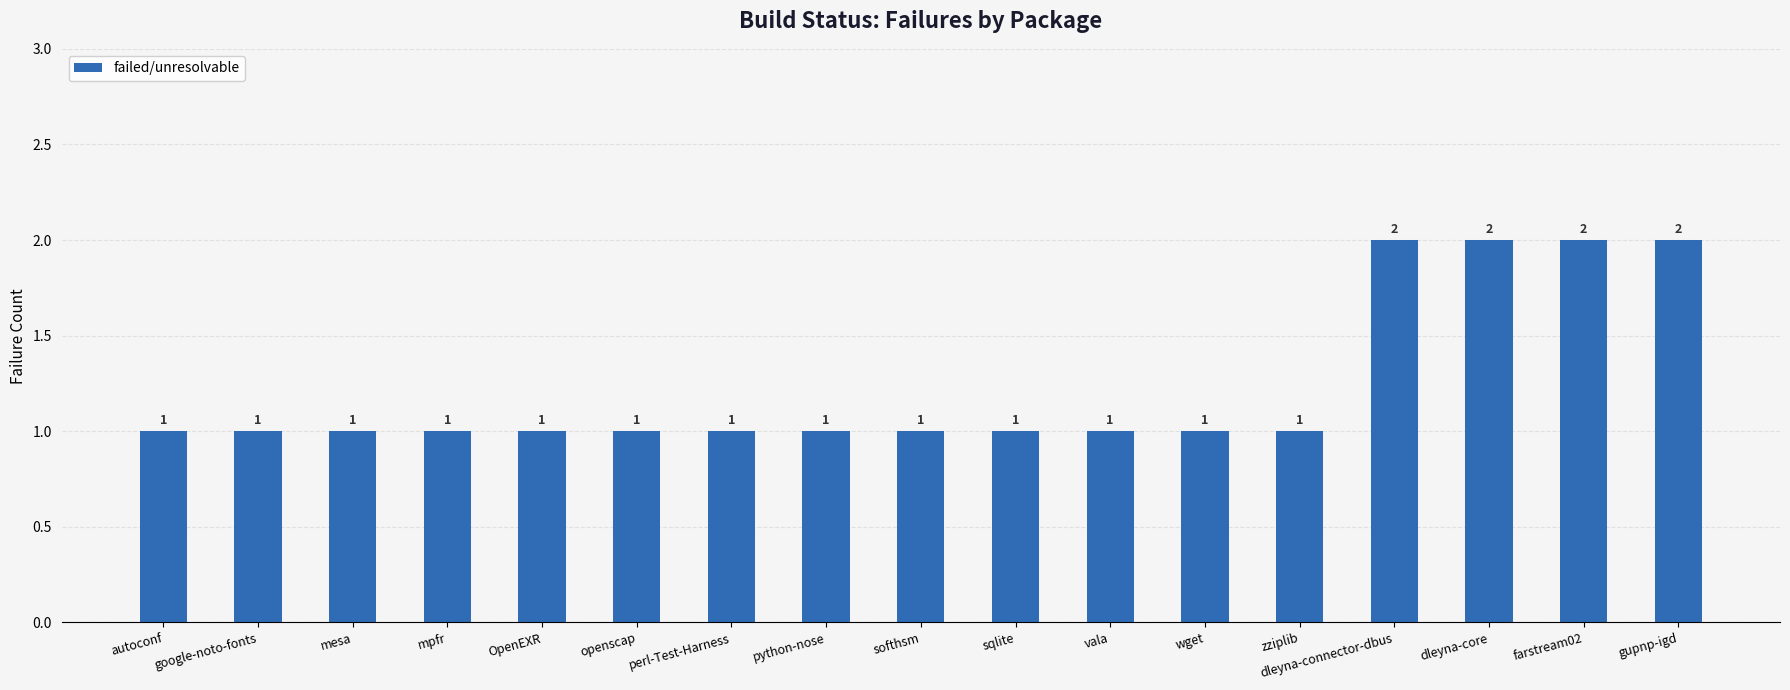

Between openscap and dleyna-core, which is larger?

dleyna-core